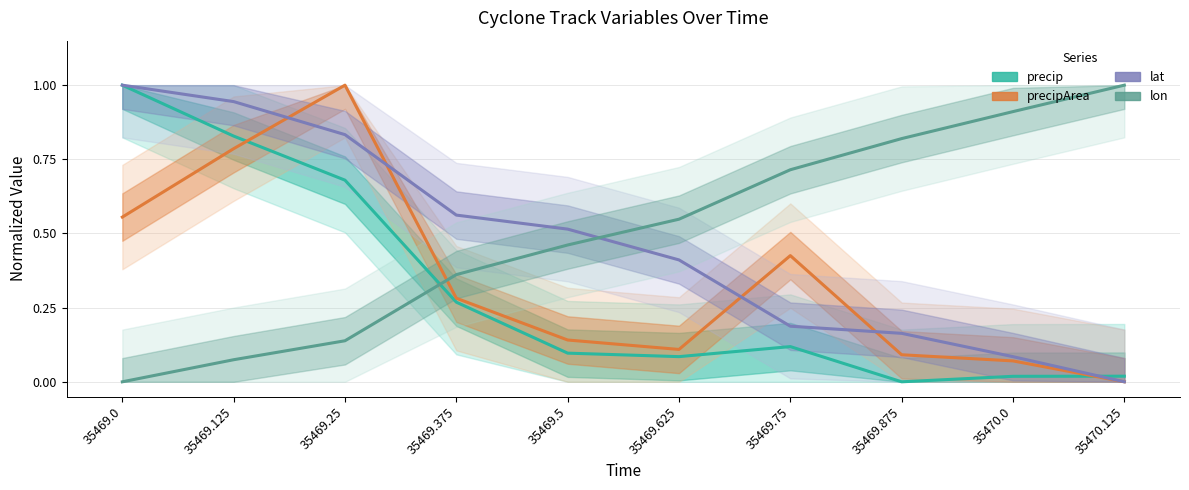

What is the average value of the lat series?

0.5